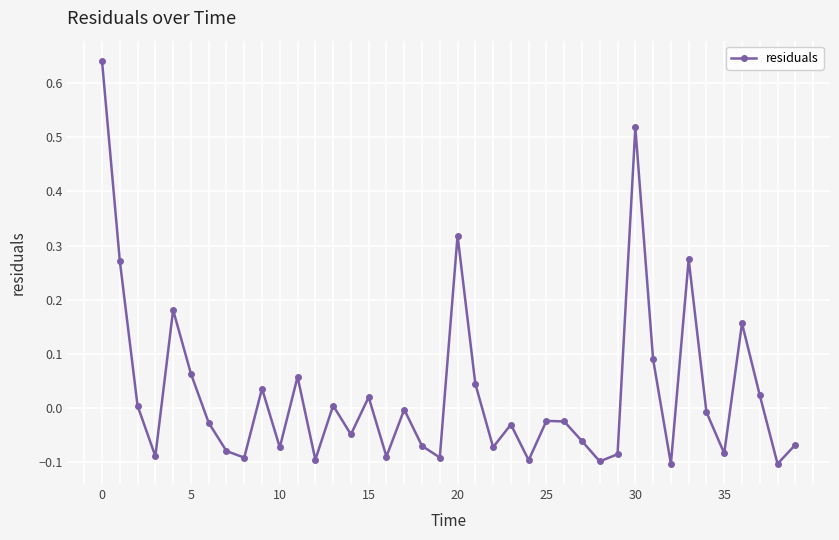

What is the difference between the maximum and minimum values?

0.7